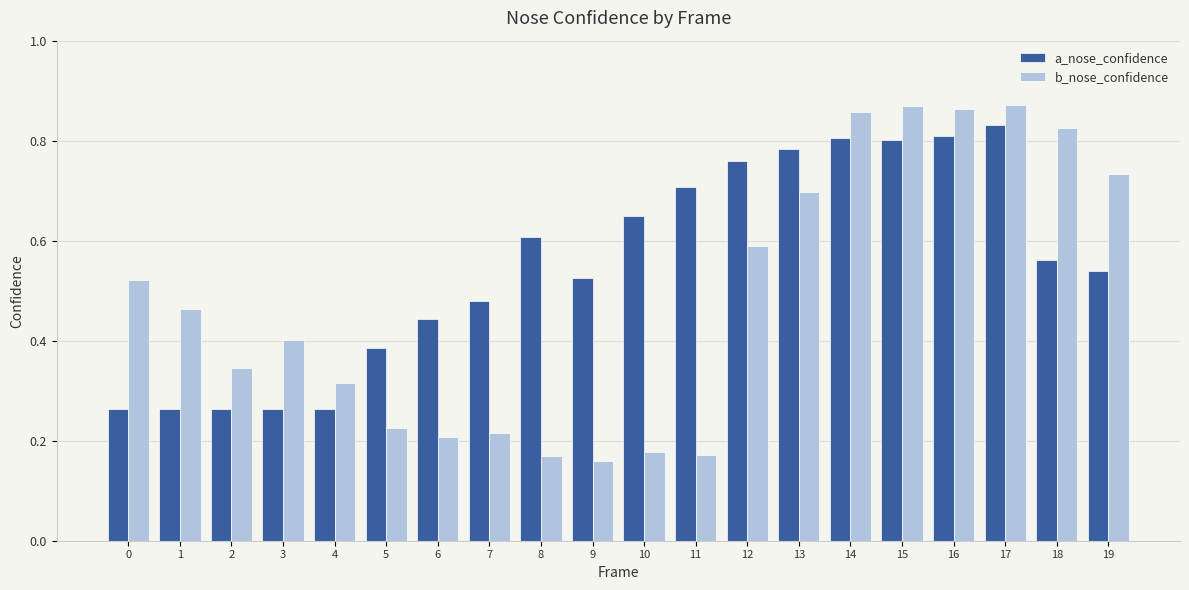

At which label does a_nose_confidence reach its peak?

17